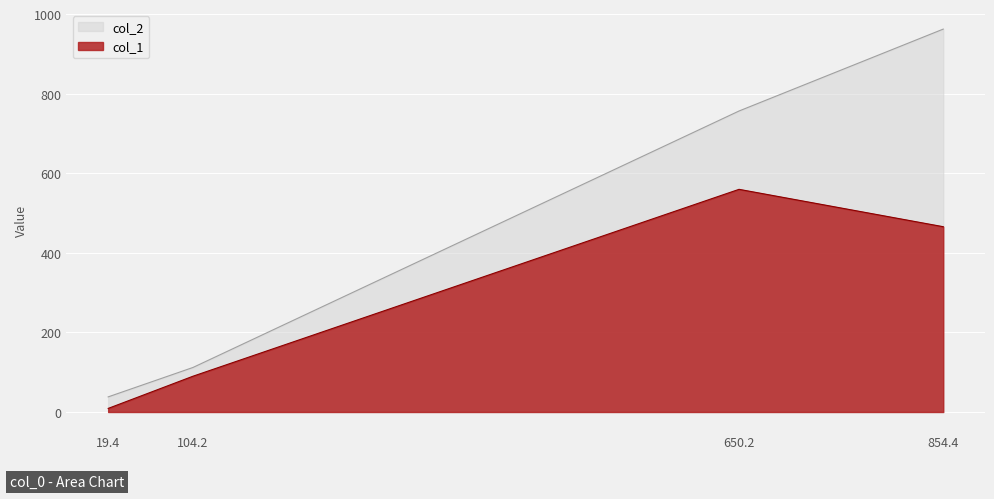

What is the difference between the second highest and minimum values in the col_2 series?

719